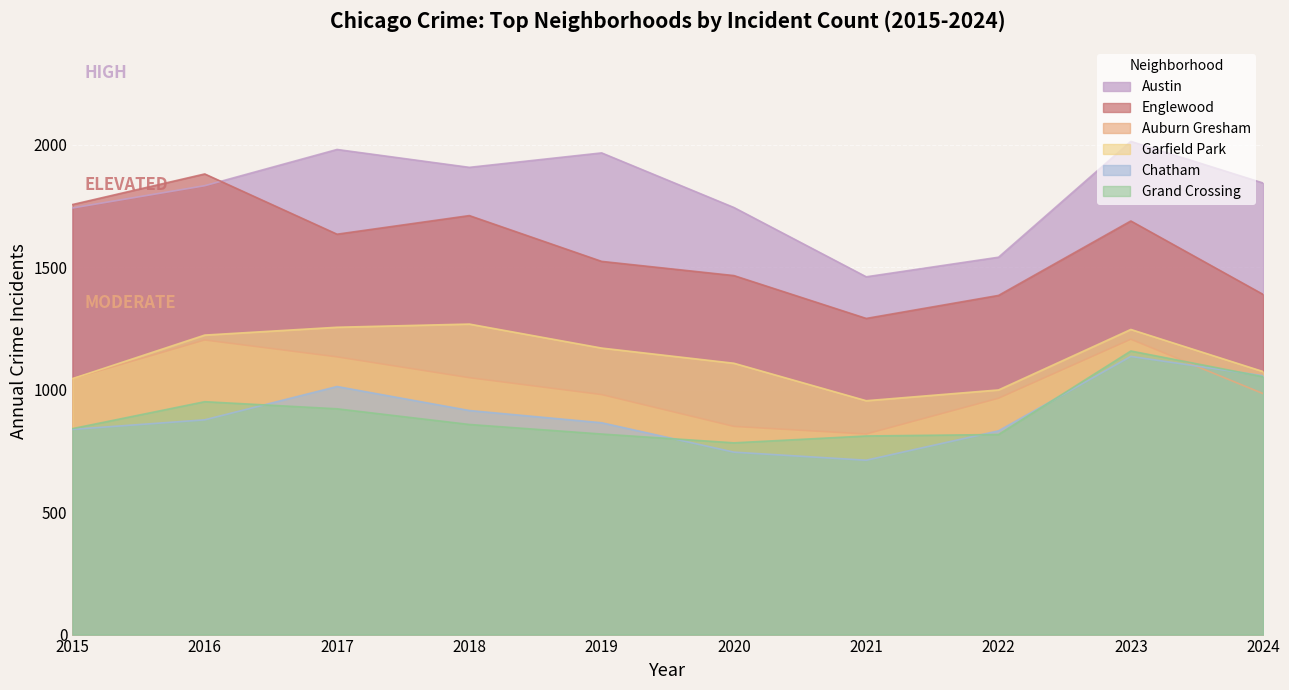

Reading right to left, extract all data points from this chart.

Austin: 2024=1844	2023=2014	2022=1541	2021=1461	2020=1744	2019=1967	2018=1908	2017=1981	2016=1833	2015=1742
Englewood: 2024=1389	2023=1689	2022=1385	2021=1291	2020=1466	2019=1524	2018=1711	2017=1635	2016=1881	2015=1756
Auburn Gresham: 2024=984	2023=1206	2022=965	2021=819	2020=850	2019=980	2018=1049	2017=1134	2016=1203	2015=1045
Garfield Park: 2024=1074	2023=1246	2022=999	2021=955	2020=1108	2019=1170	2018=1268	2017=1255	2016=1223	2015=1045
Chatham: 2024=1057	2023=1136	2022=832	2021=712	2020=745	2019=865	2018=915	2017=1013	2016=877	2015=838
Grand Crossing: 2024=1053	2023=1158	2022=817	2021=811	2020=783	2019=819	2018=858	2017=922	2016=951	2015=841